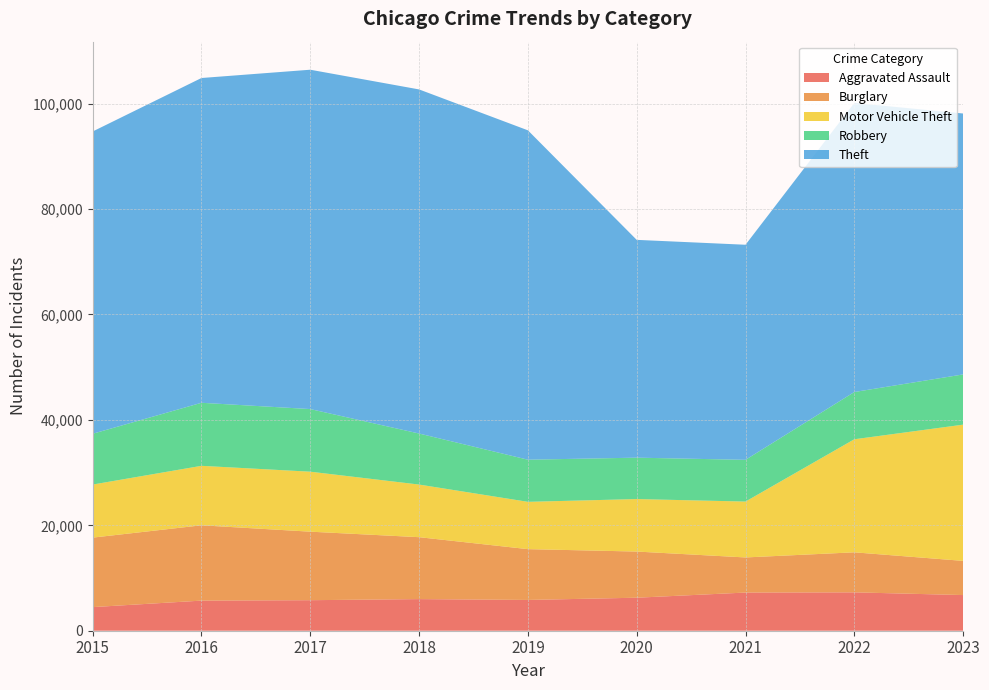

Reading left to right, transcribe all the data shown in this chart.

Aggravated Assault: 2015=4480	2016=5712	2017=5793	2018=6001	2019=5841	2020=6263	2021=7242	2022=7281	2023=6766
Burglary: 2015=13184	2016=14289	2017=13001	2018=11747	2019=9638	2020=8758	2021=6661	2022=7595	2023=6484
Motor Vehicle Theft: 2015=10068	2016=11286	2017=11380	2018=9985	2019=8976	2020=9959	2021=10603	2022=21449	2023=25848
Robbery: 2015=9638	2016=11960	2017=11880	2018=9681	2019=7995	2020=7855	2021=7918	2022=8965	2023=9531
Theft: 2015=57350	2016=61621	2017=64386	2018=65287	2019=62492	2020=41324	2021=40807	2022=54846	2023=49503